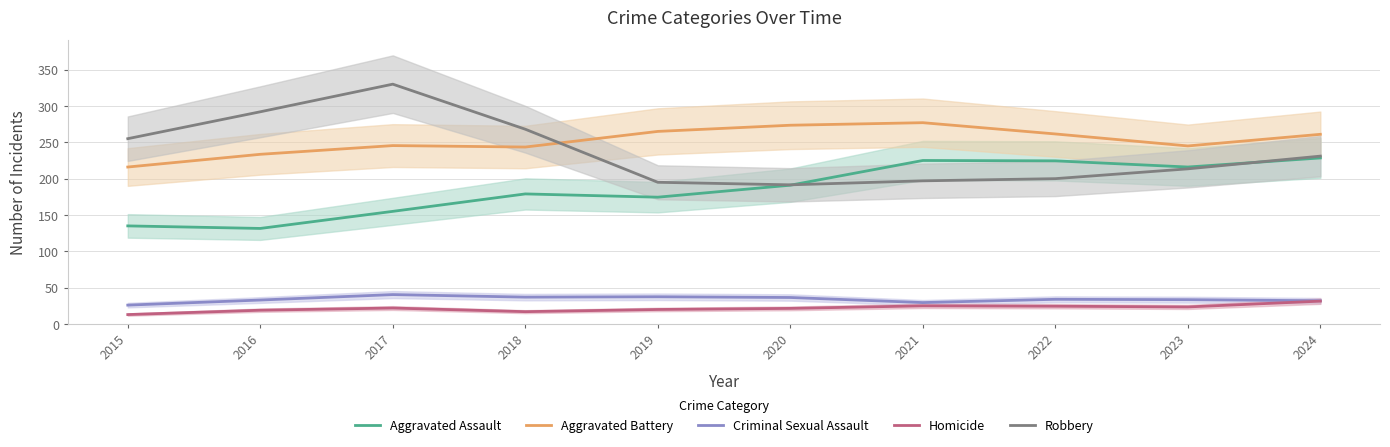

How many interior local peaks does the Robbery series have?

1